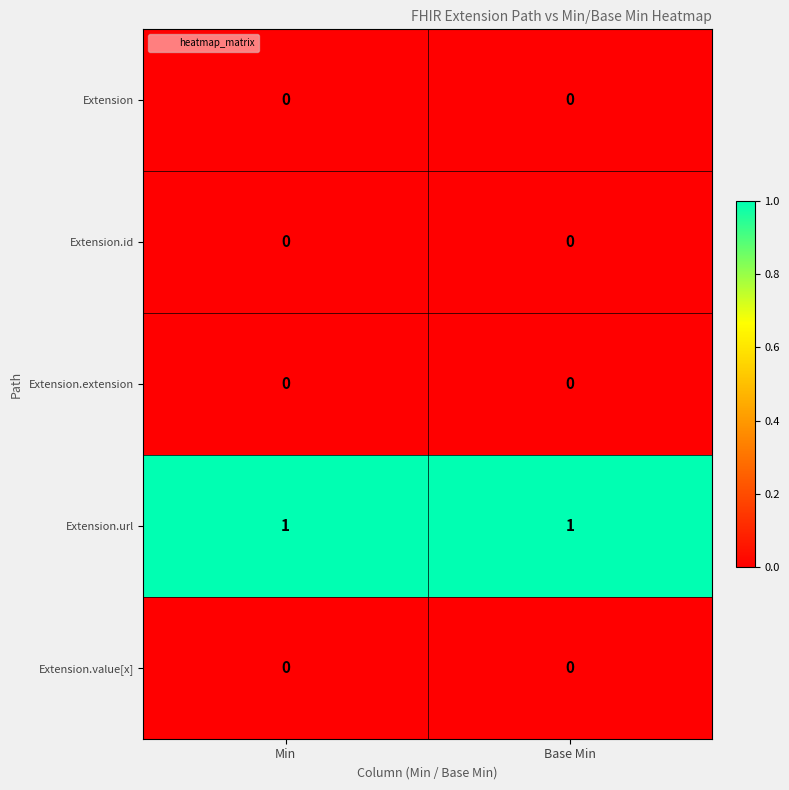

Is the value of Extension at Base Min greater than the value of Extension.url at Min?

No